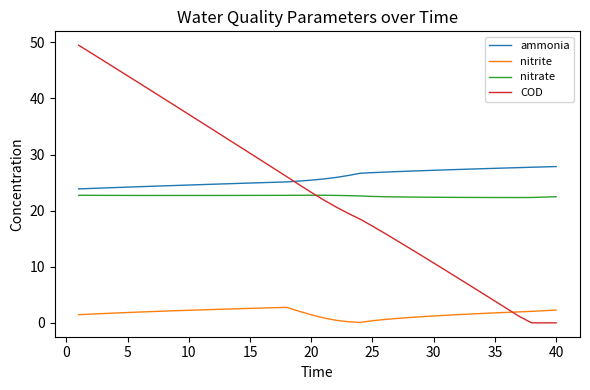

What is the sum of all nitrite values?

67.7